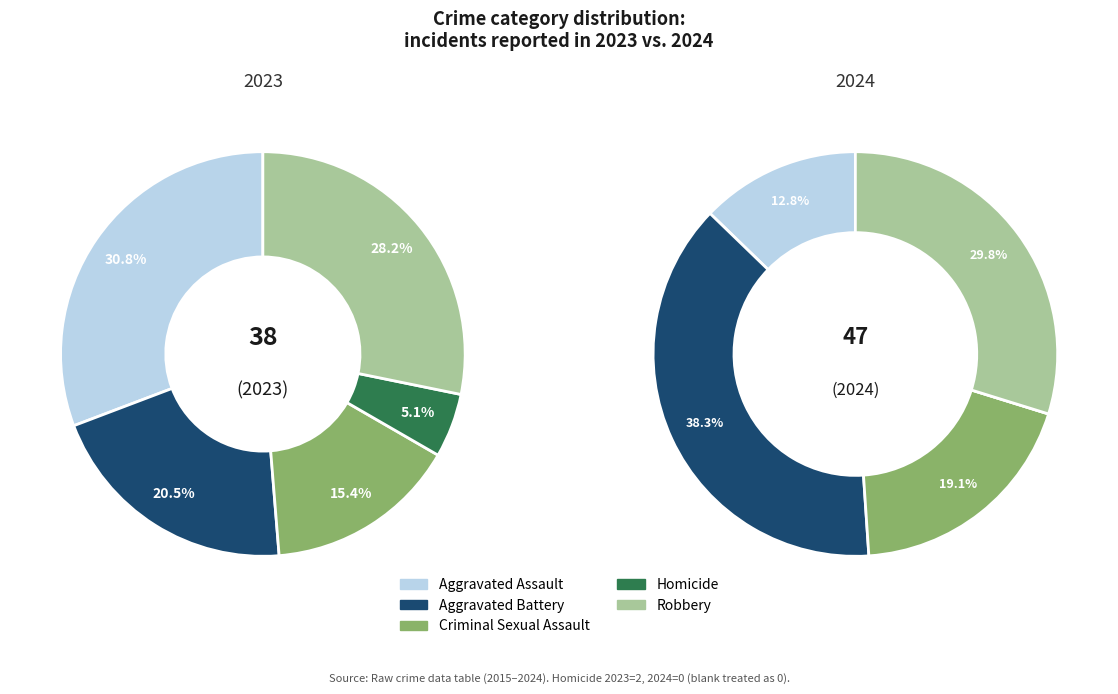

The values_2024 slice represents 38% of the pie. True or false?

True